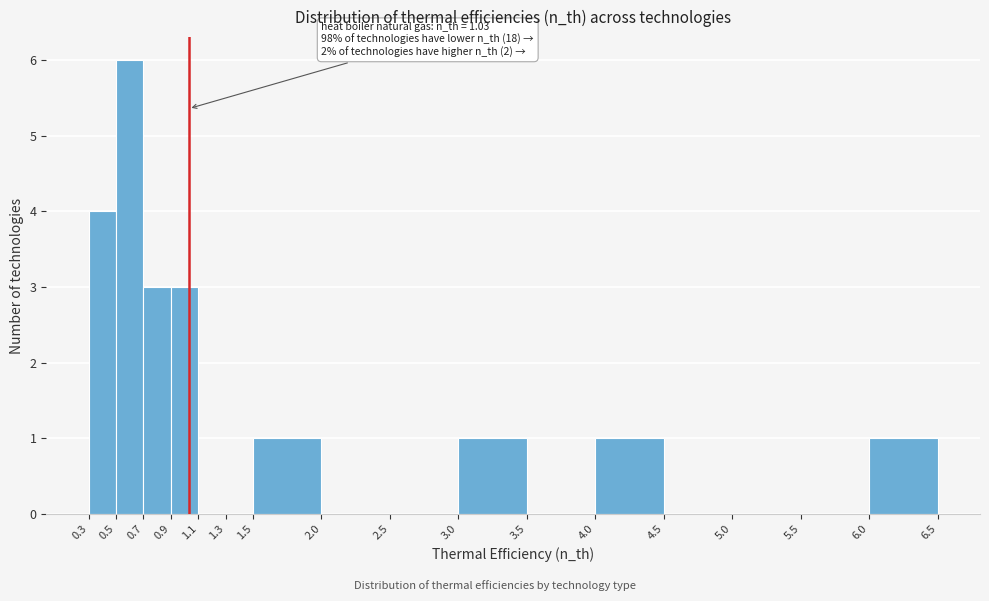

Which range on the x-axis has the tallest bar?

0.5 to 0.7